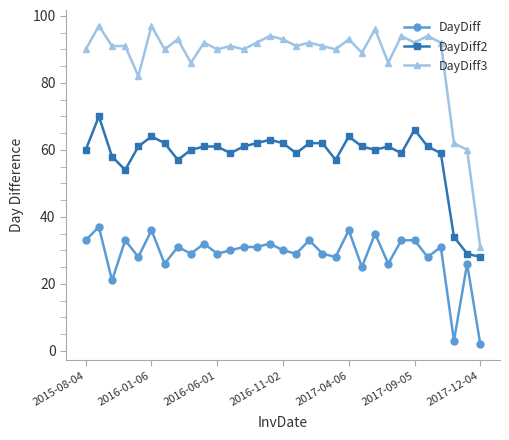

True or false: DayDiff and DayDiff2 intersect in this chart.

False